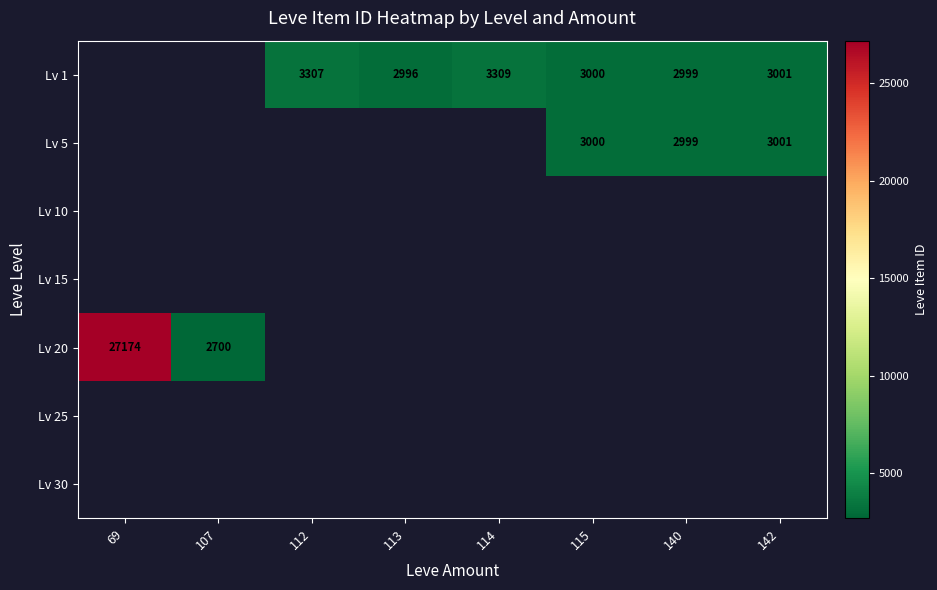

Which series has the largest range (max minus min)?

Lv 20